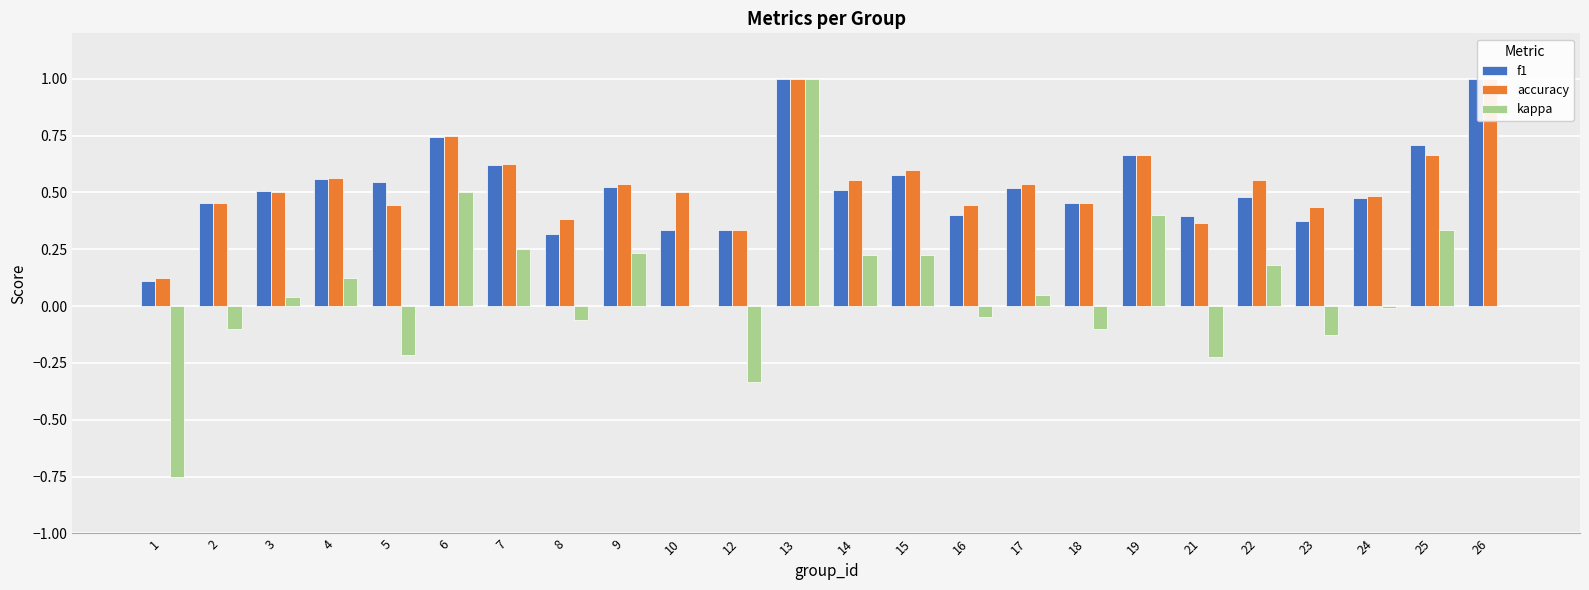

At 13, list the series in order from smallest to largest.

f1, accuracy, kappa